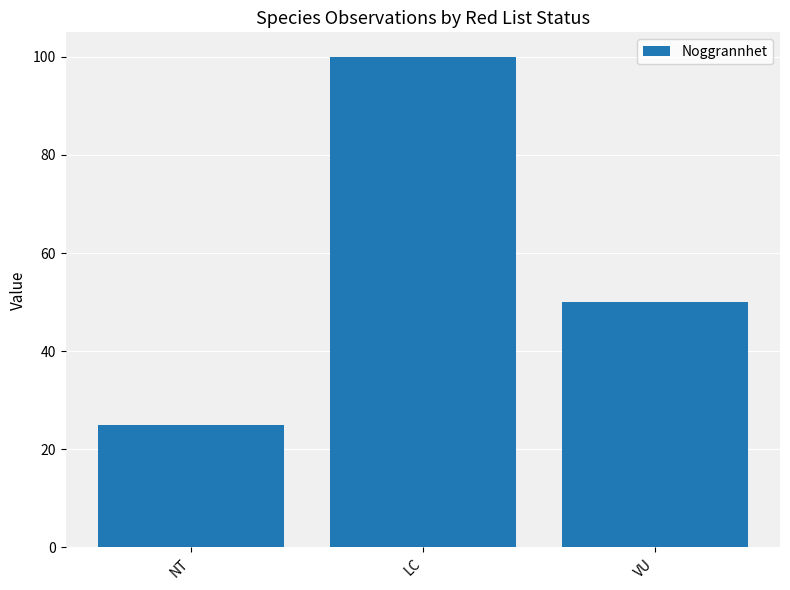

Rank the categories by value from lowest to highest.

NT, VU, LC